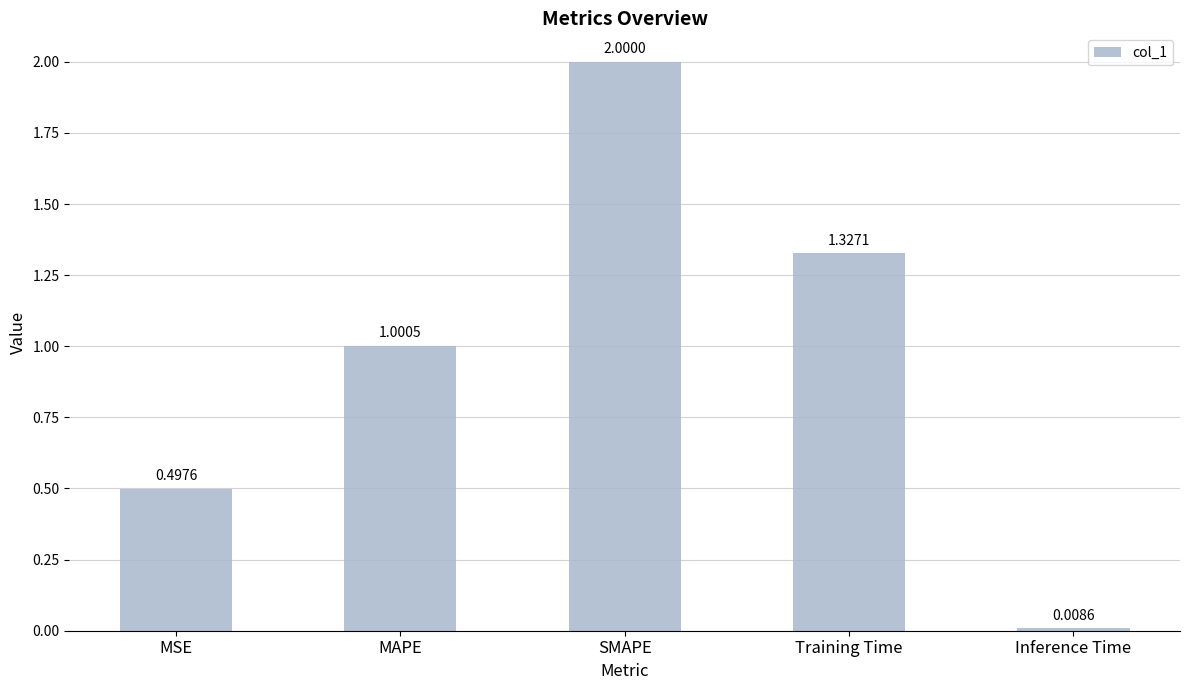

What is the maximum value shown in the chart?

2.0